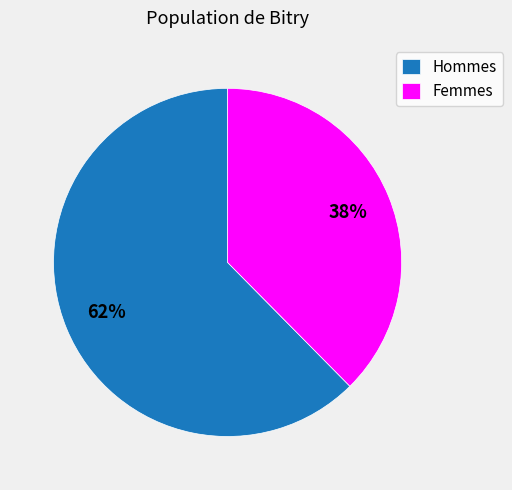

Which slice is the smallest?

Femmes